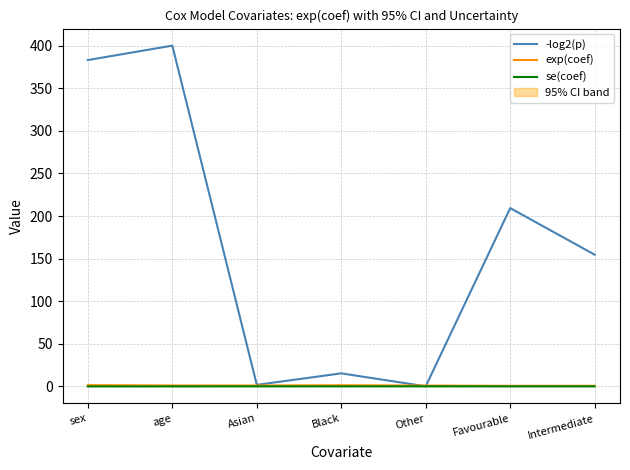

True or false: se(coef) and exp(coef) cross at least once.

False